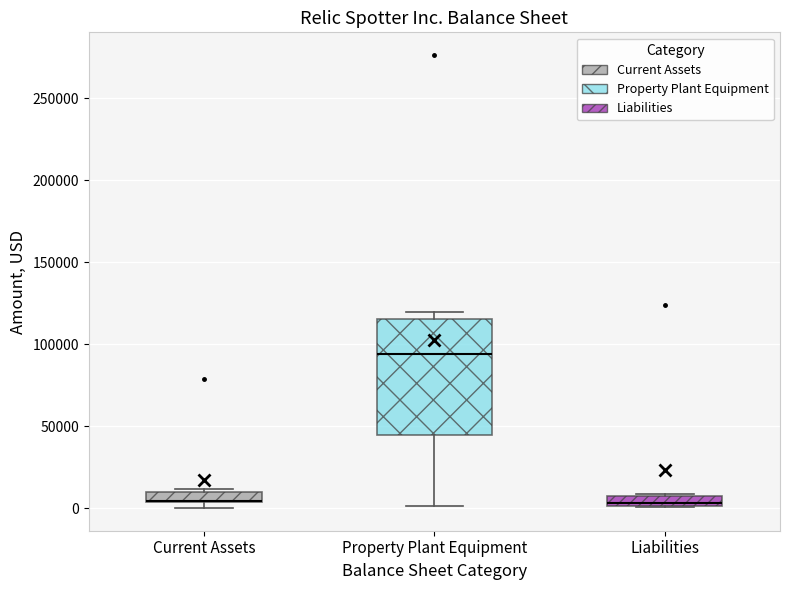

Where is the lower edge of the box for Current Assets on the y-axis? The values are not printed on the chart, so give them approximately, as read against the axis.

5000